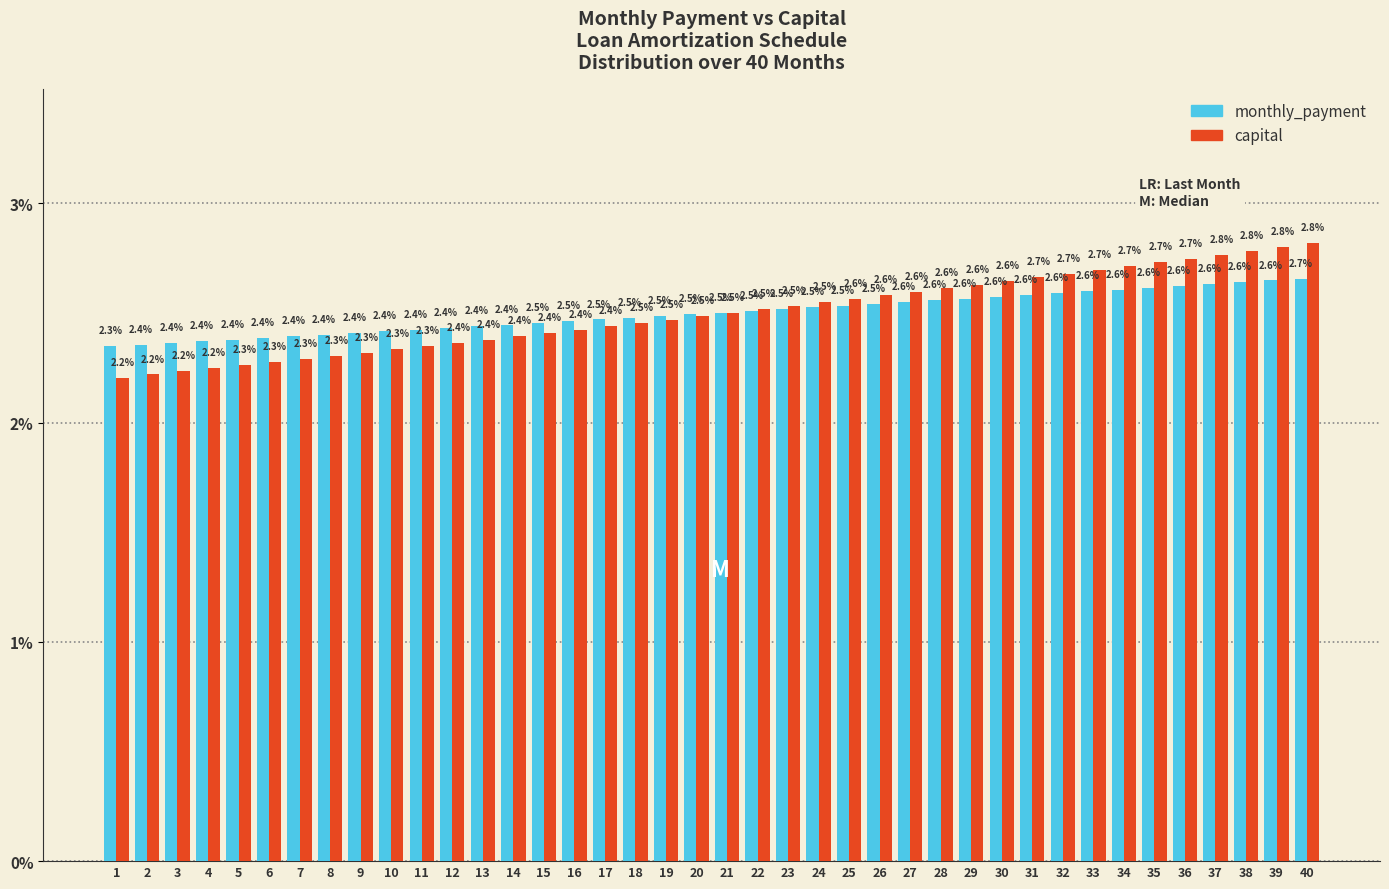

Reading left to right, extract all data points from this chart.

monthly_payment: 2.3	2.4	2.4	2.4	2.4	2.4	2.4	2.4	2.4	2.4	2.4	2.4	2.4	2.4	2.5	2.5	2.5	2.5	2.5	2.5	2.5	2.5	2.5	2.5	2.5	2.5	2.6	2.6	2.6	2.6	2.6	2.6	2.6	2.6	2.6	2.6	2.6	2.6	2.6	2.7
capital: 2.2	2.2	2.2	2.2	2.3	2.3	2.3	2.3	2.3	2.3	2.3	2.4	2.4	2.4	2.4	2.4	2.4	2.5	2.5	2.5	2.5	2.5	2.5	2.5	2.6	2.6	2.6	2.6	2.6	2.6	2.7	2.7	2.7	2.7	2.7	2.7	2.8	2.8	2.8	2.8